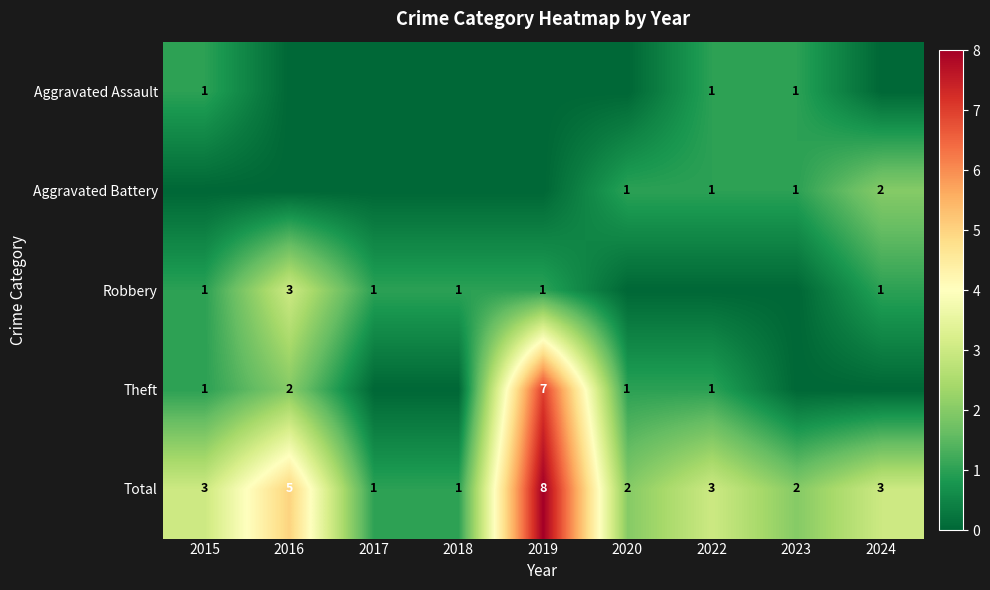

True or false: Total has a value of 3 at 2024.

True